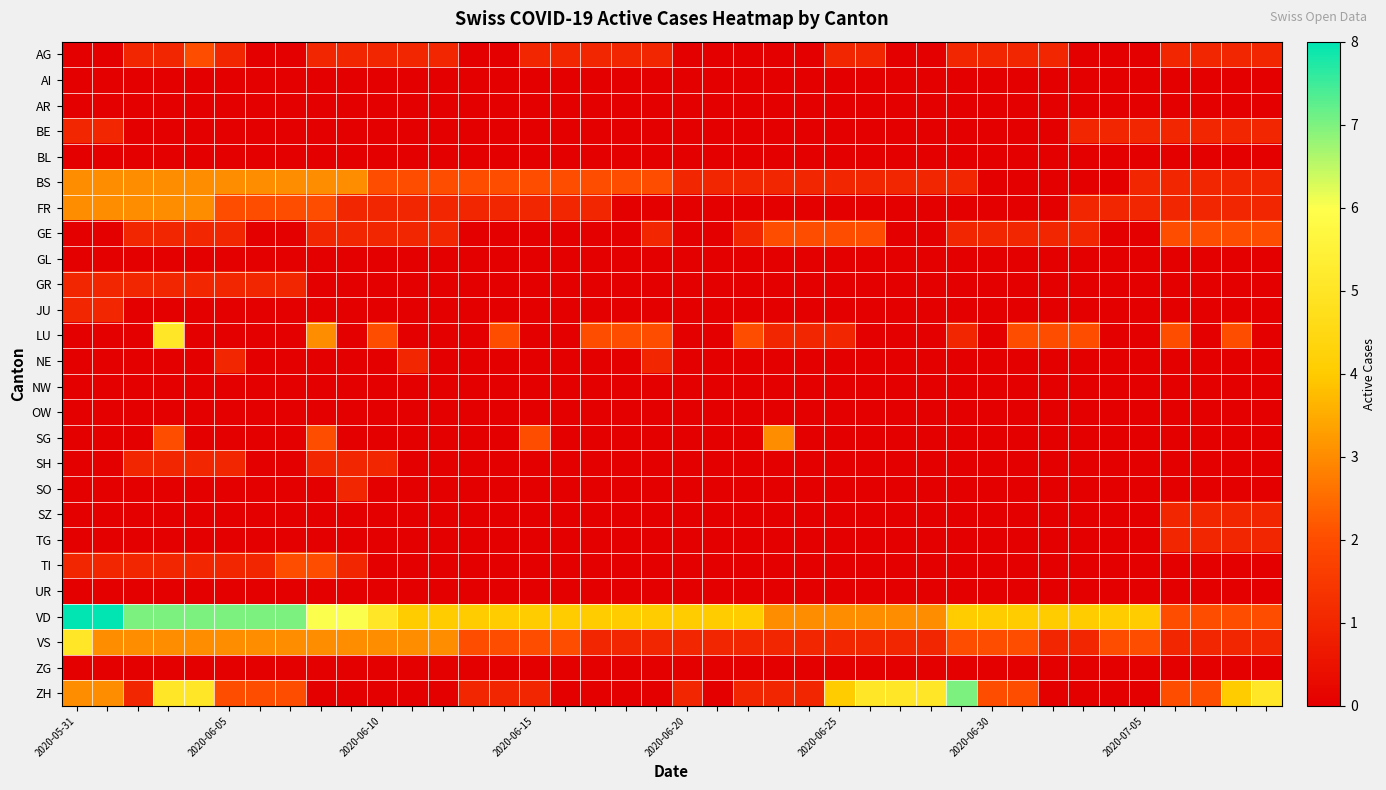

List the series in order of their peak value, highest first.

VD, ZH, LU, VS, BS, FR, SG, AG, GE, TI, BE, GR, JU, NE, SH, SO, SZ, TG, AI, AR, BL, GL, NW, OW, UR, ZG